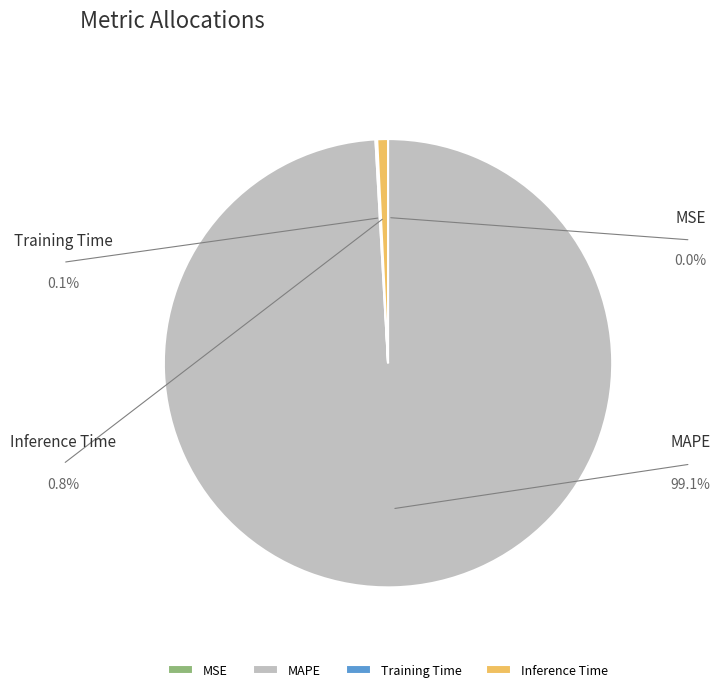

Which slice is the largest?

MAPE